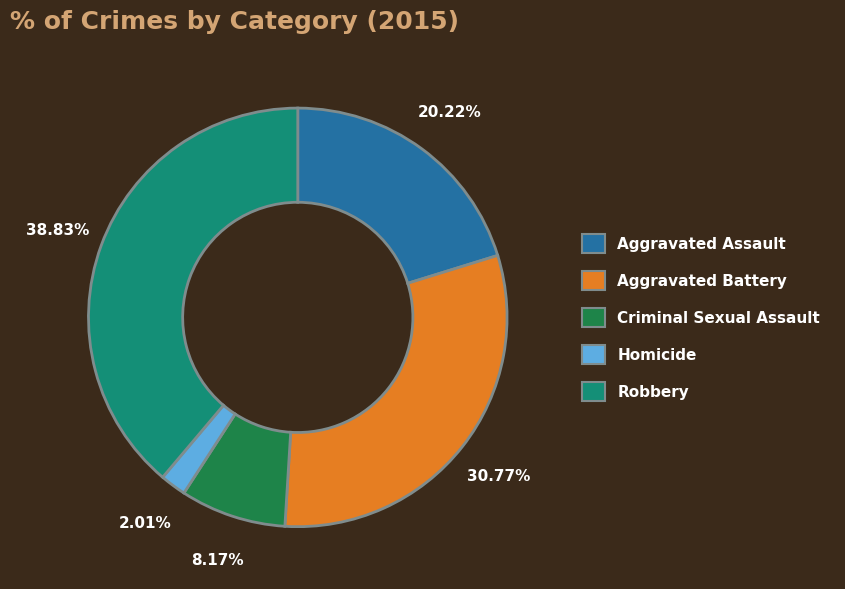

Is there a majority slice in this chart?

No